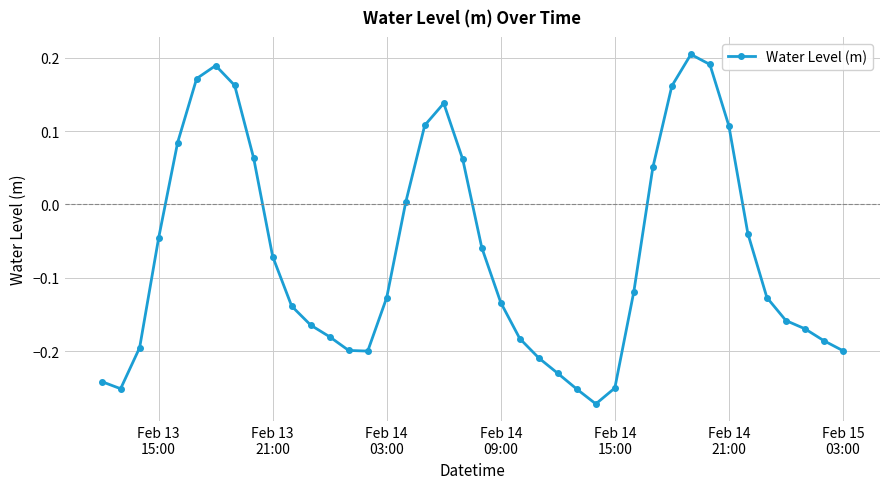

True or false: the data has more than 1 interior local peaks.

True